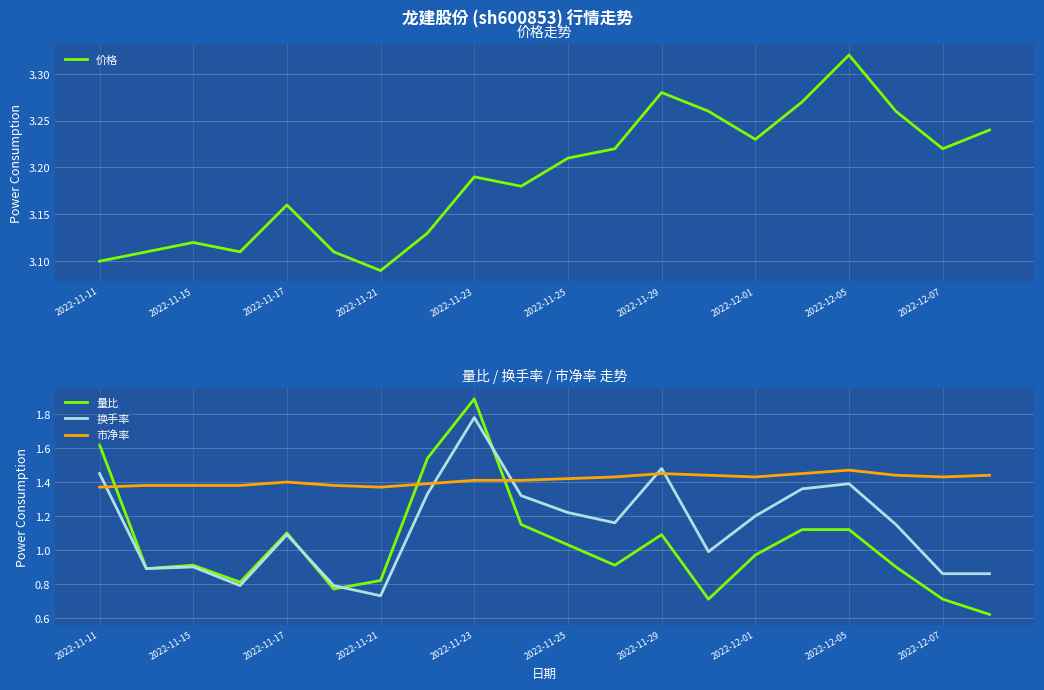

What is the value of the 价格 point at the 2nd from the left?

3.1